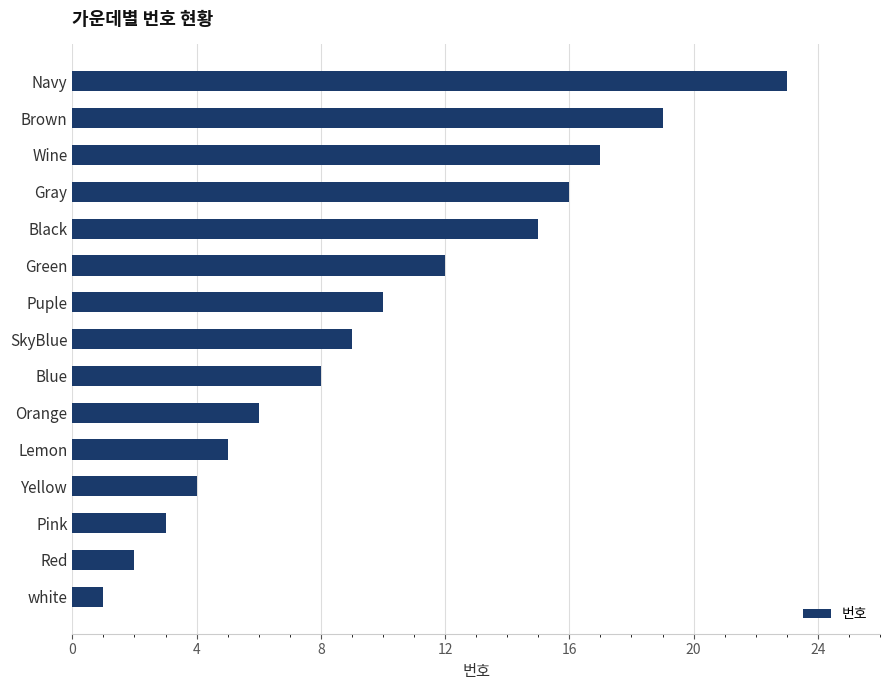

What is the change in value from Black to Gray?

+1